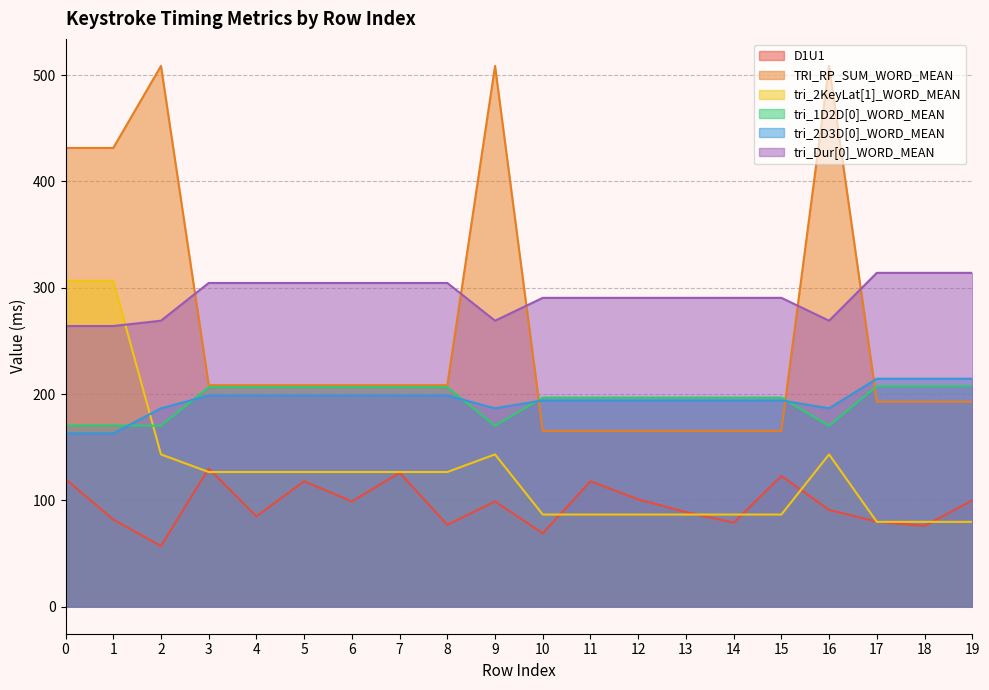

Between 2 and 17, which is larger?

17